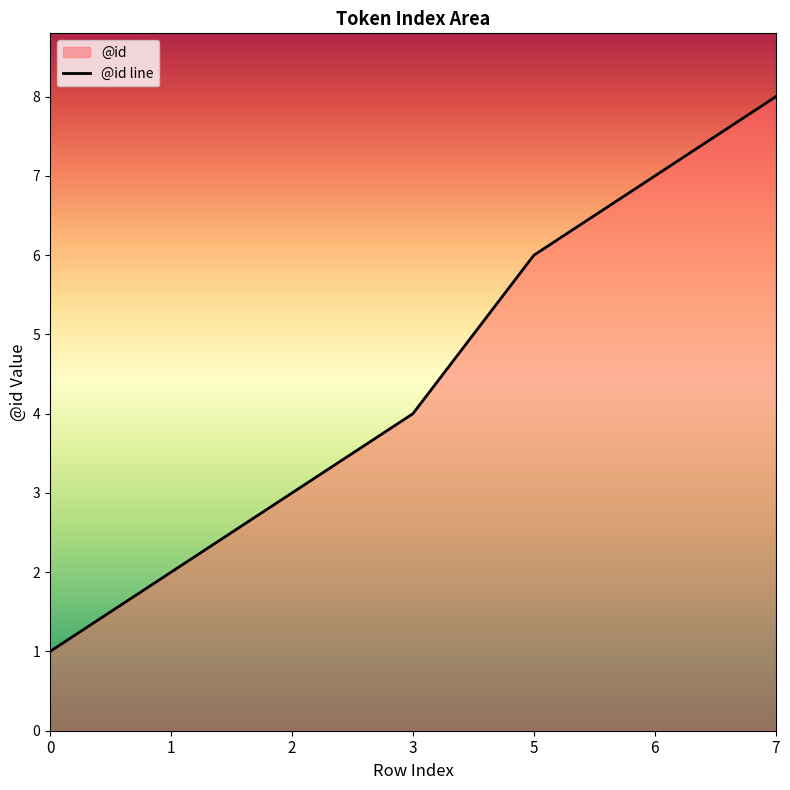

Count the values in the range 2 to 7.

5